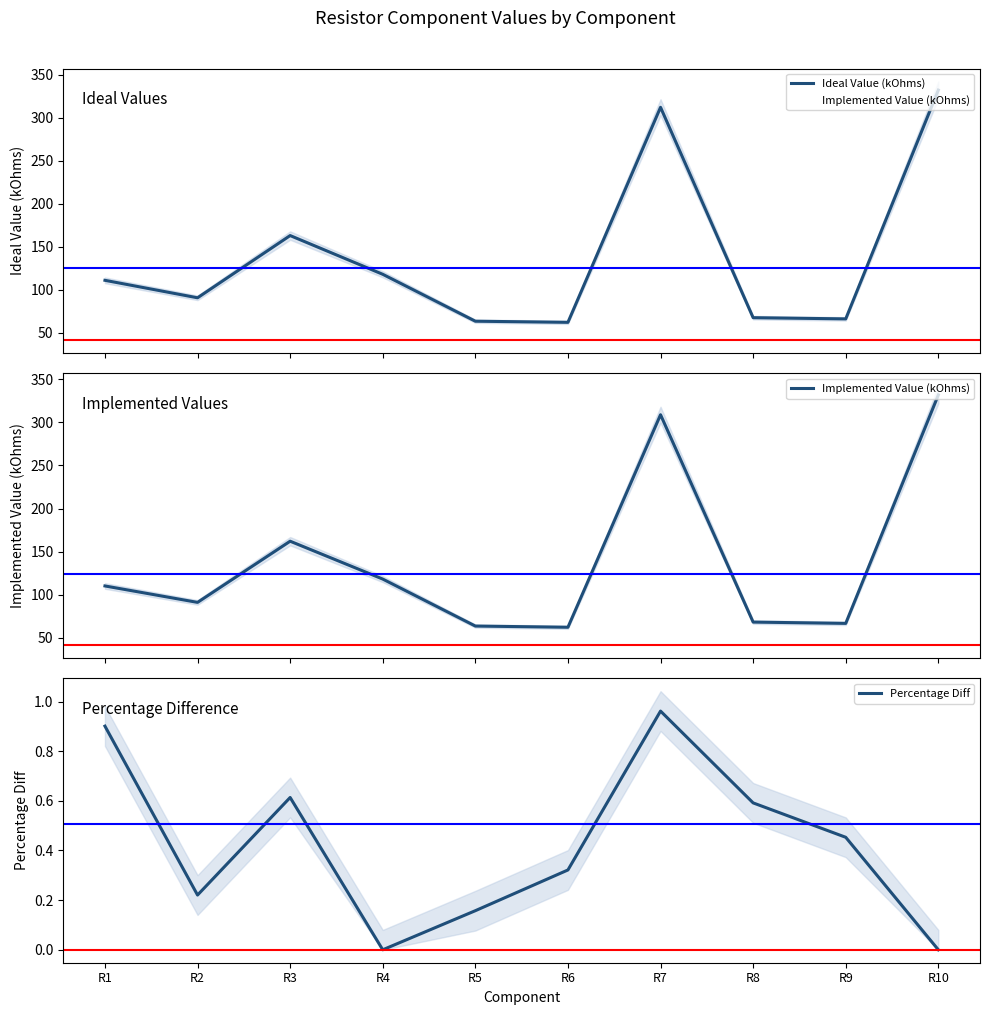

The value of Percentage Diff at R4 is 0.3. True or false?

False